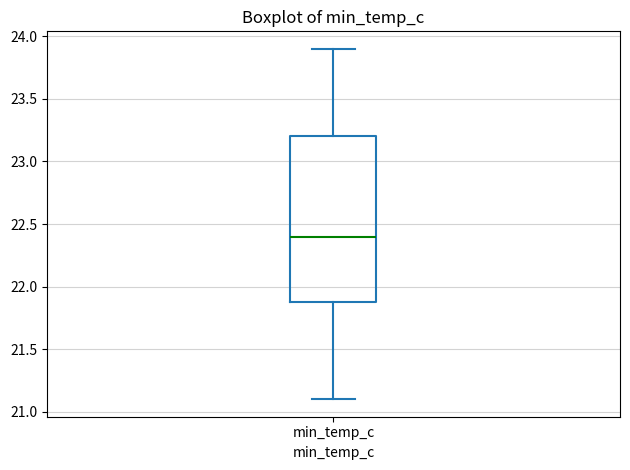

Read this box plot against the y-axis: the position of the median line, the range covered by the box, and the ends of both whiskers. The values are not printed on the chart, so give them approximately, as read against the axis.

median 22.4, box 21.9 to 23.2, whiskers 21.1 to 23.9